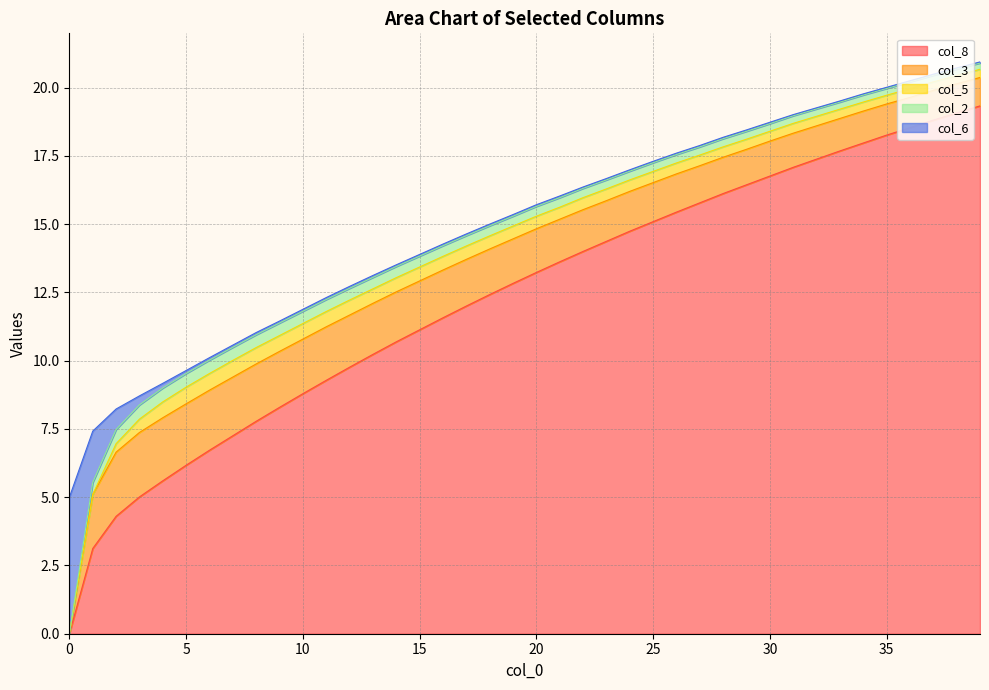

What is the sum of the col_8 values at 12 and 6?

16.5